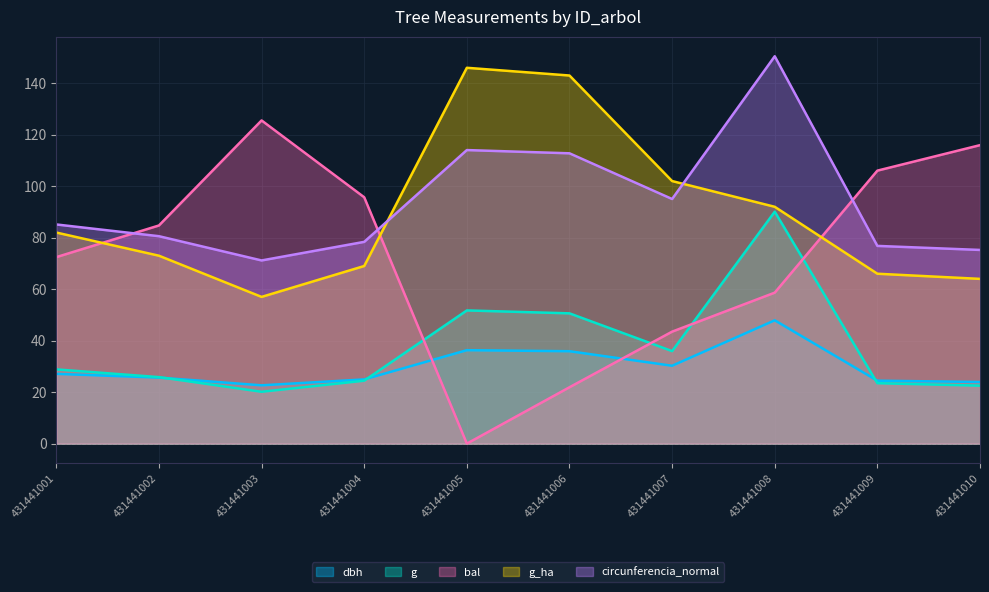

Is it true that bal equals 53.1 at 431441002?

False